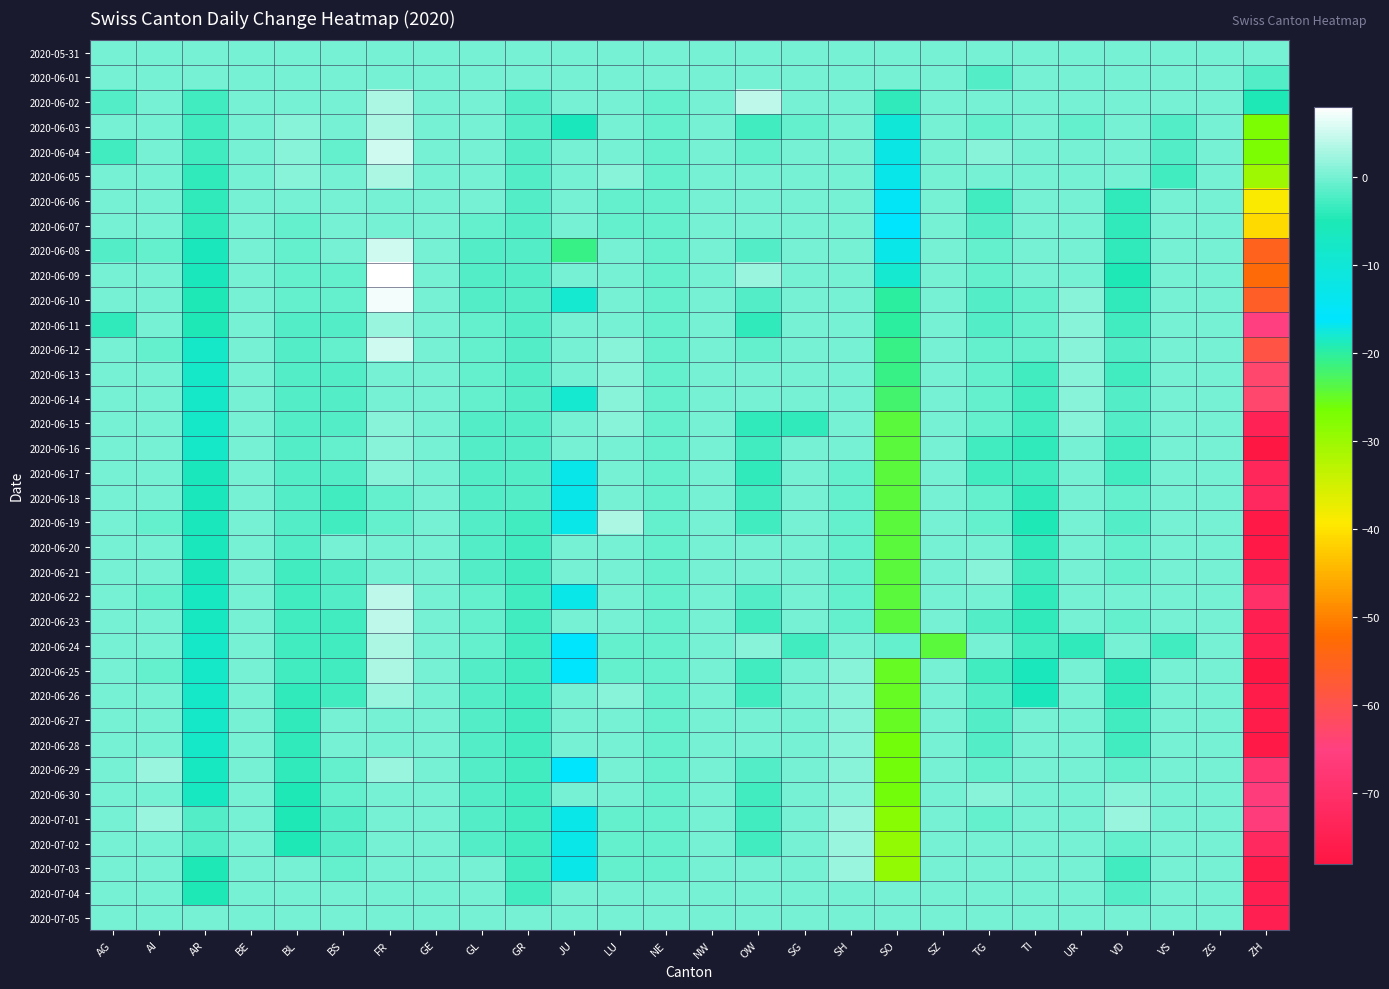

Which label corresponds to the smallest value in the chart?

ZH